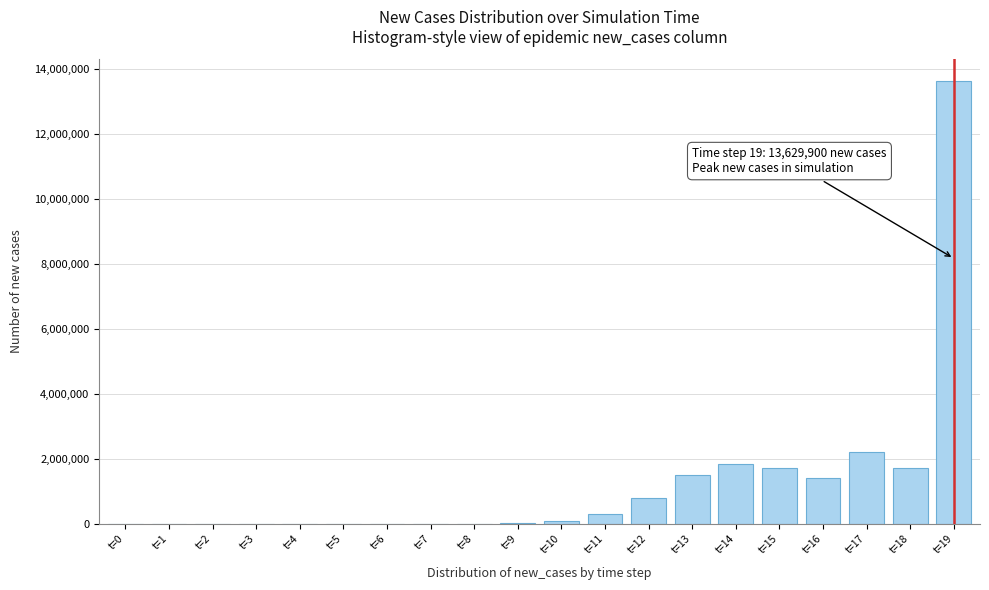

Is it true that the value at t=19 is 13629900.2?

True